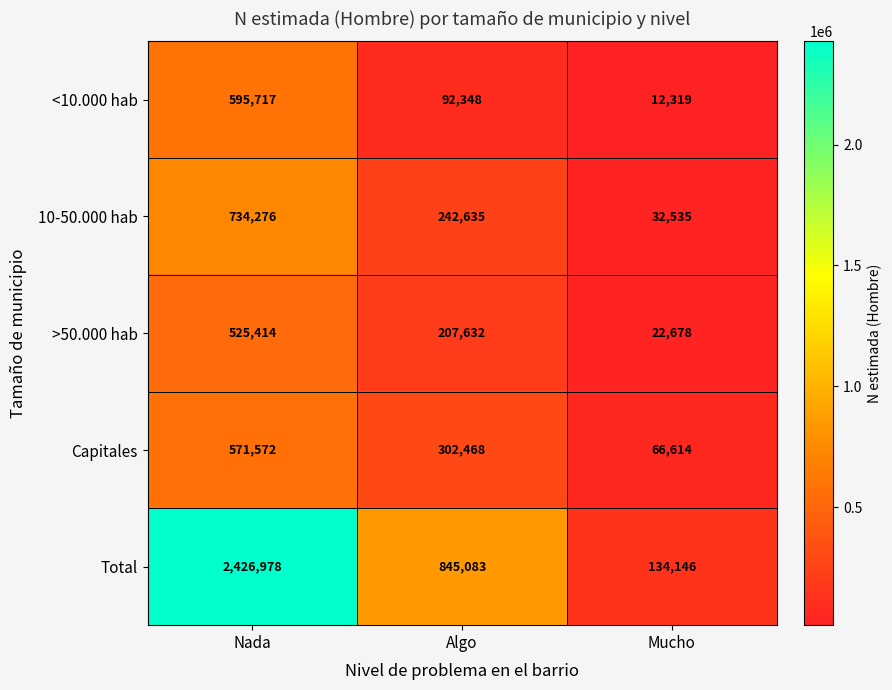

At which category does the chart reach its peak across all series?

Nada